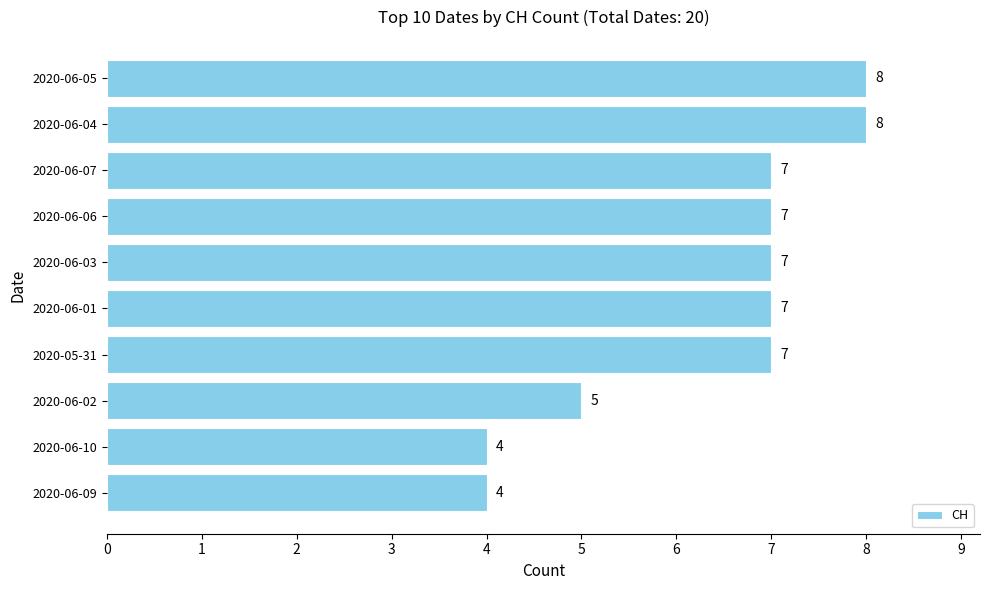

True or false: the data shows 4 at 2020-06-09.

True